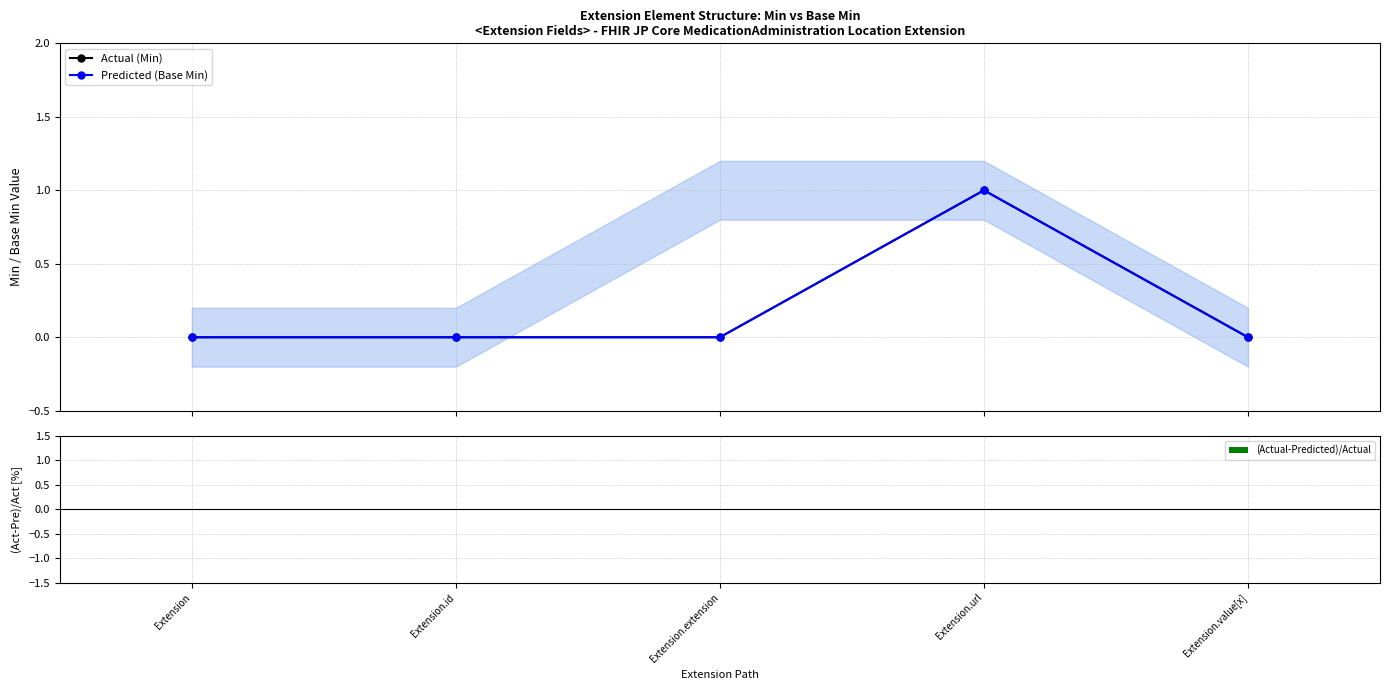

What is the highest value of the Actual (Min) series?

1